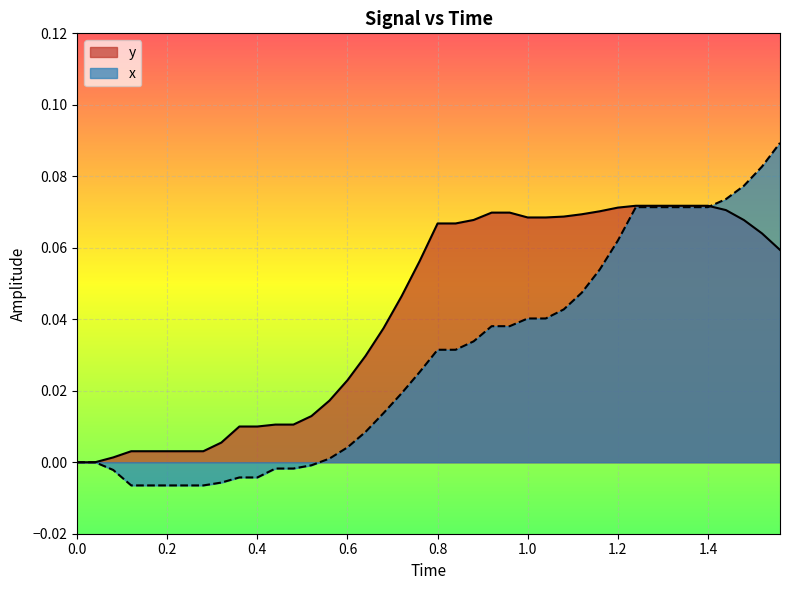

How many values in the x series are below 0?

12